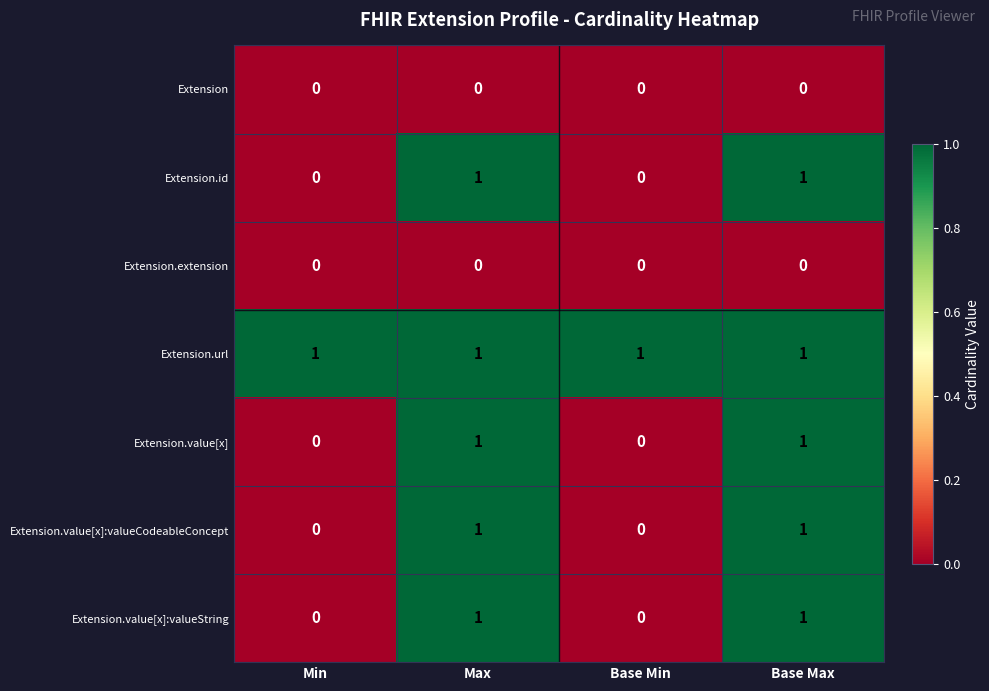

Is it true that Extension.extension equals 0 at Max?

True